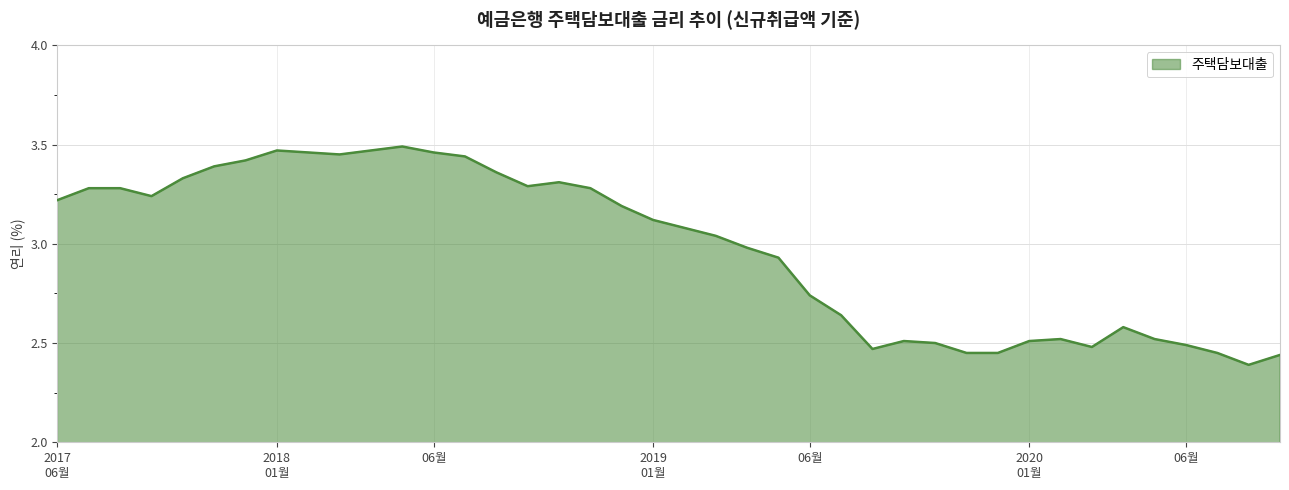

What is the difference between the maximum and minimum values?

1.1